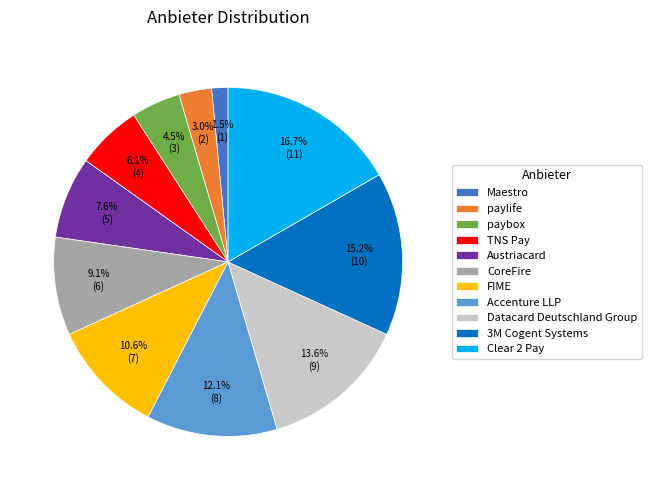

To the nearest percent, what is the difference between the largest and smallest slice percentages?

15%